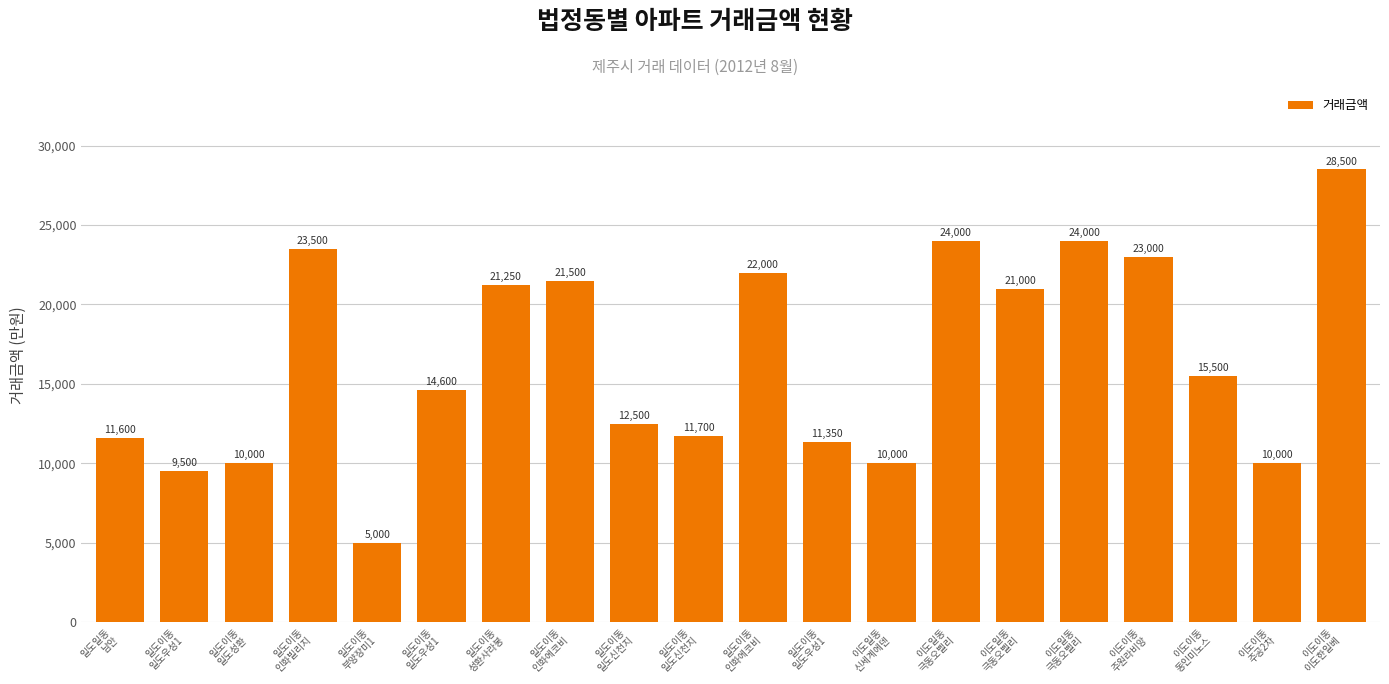

True or false: the data shows 11700 at 일도이동
일도신천지.

True